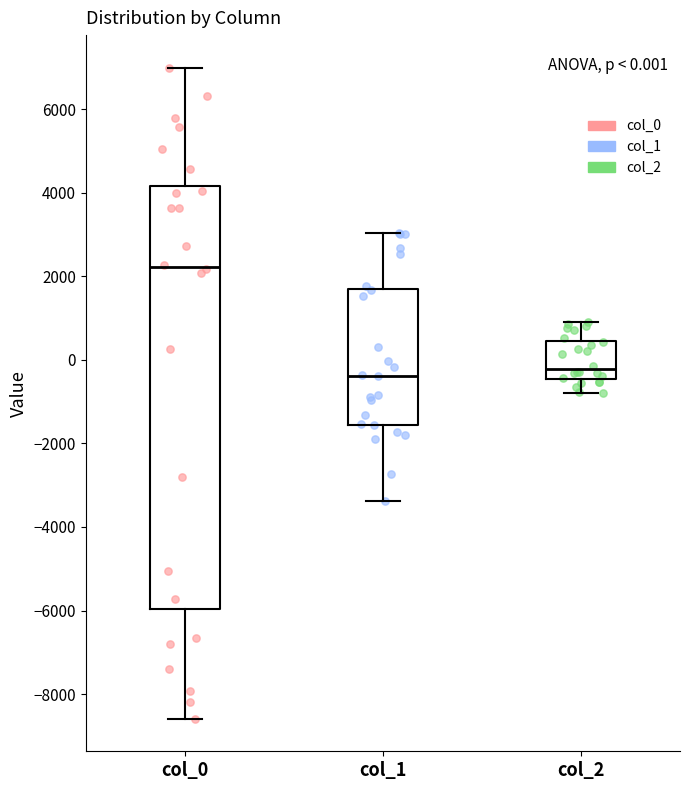

Comparing the boxes themselves (not the whiskers), which one is the tallest?

col_0